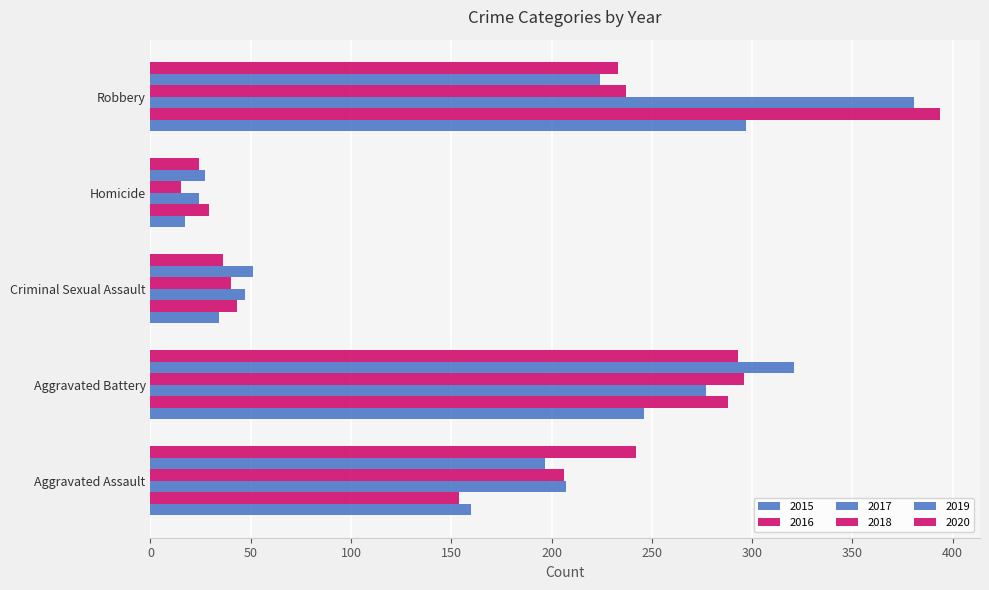

Count the number of data series in this chart.

6